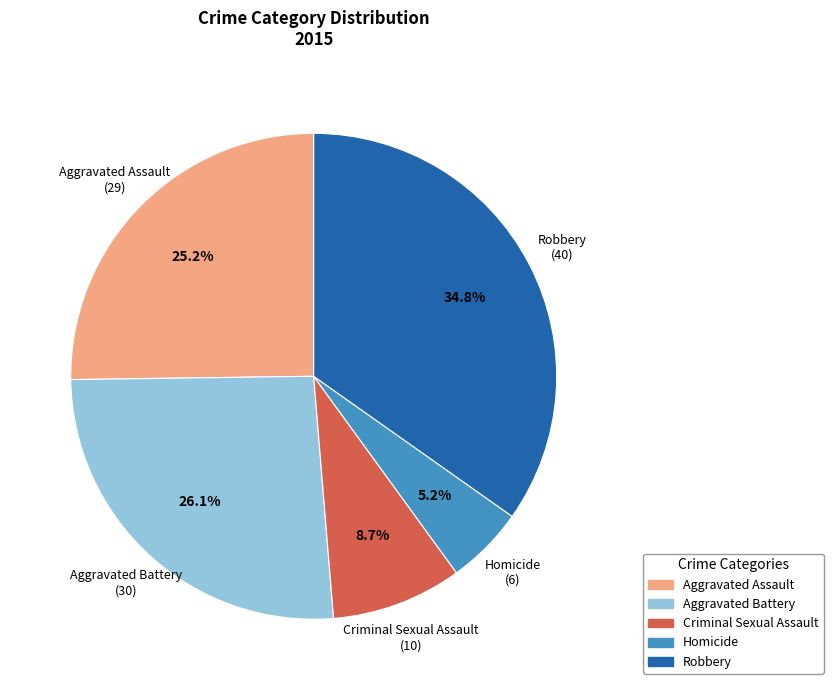

To the nearest percent, what percentage of the pie is Aggravated Assault?

25%